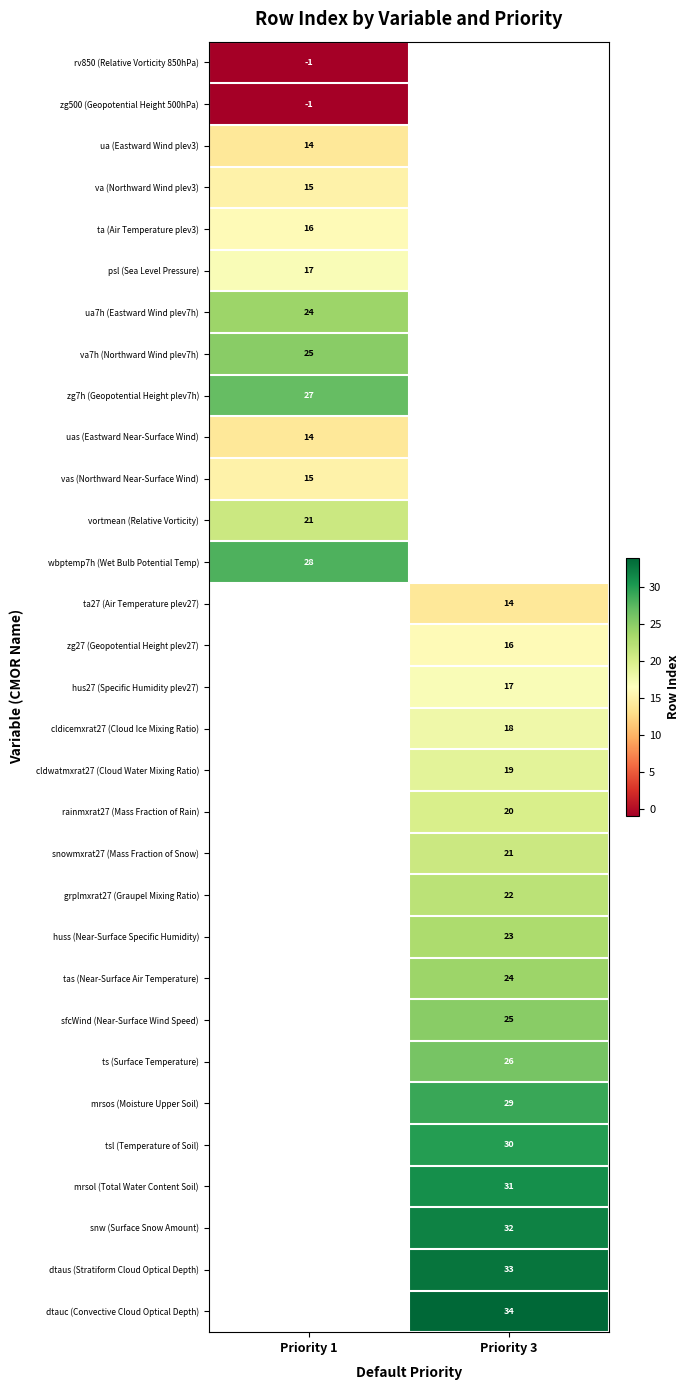

What is the spread (max minus min) of values at Priority 1?

29.0